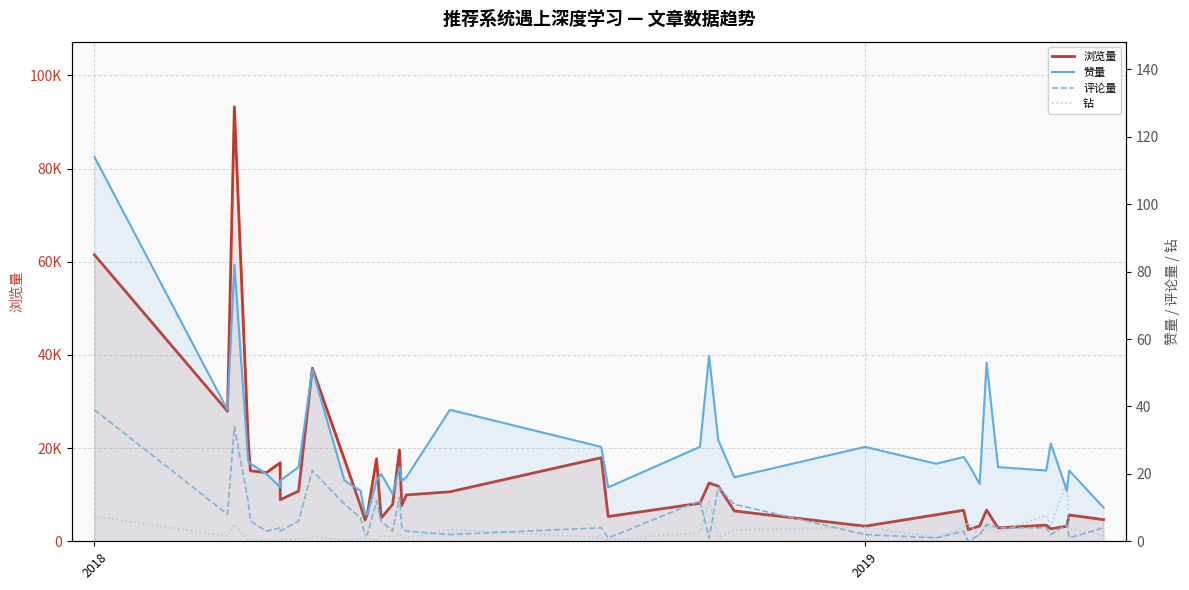

How many lines are shown in the chart?

4